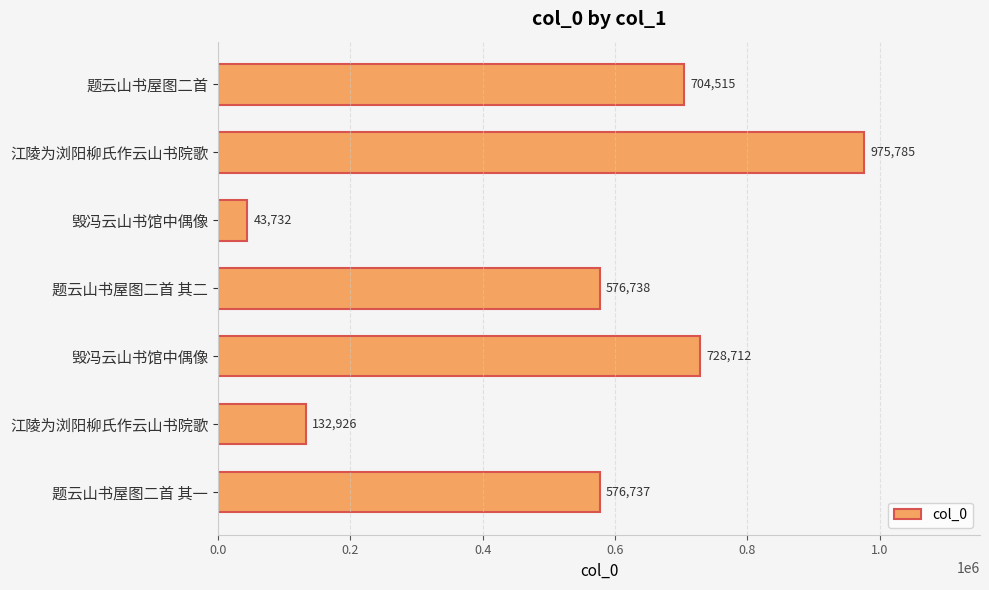

What is the difference between the maximum and minimum values?

932053